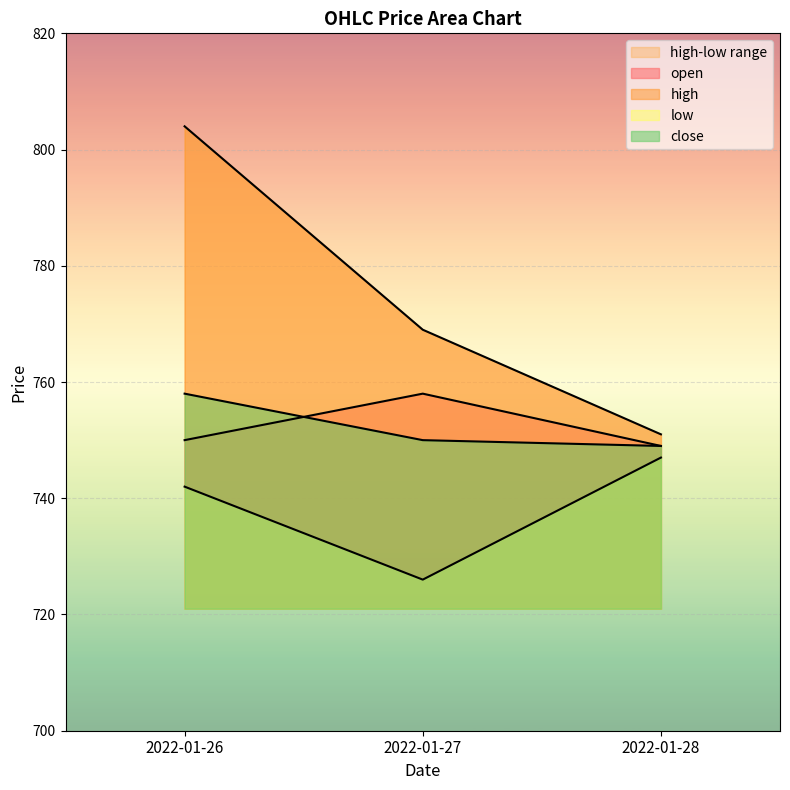

Reading right to left, list all the values displayed in this chart.

open: 749	758	750
high: 751	769	804
low: 747	726	742
close: 749	750	758